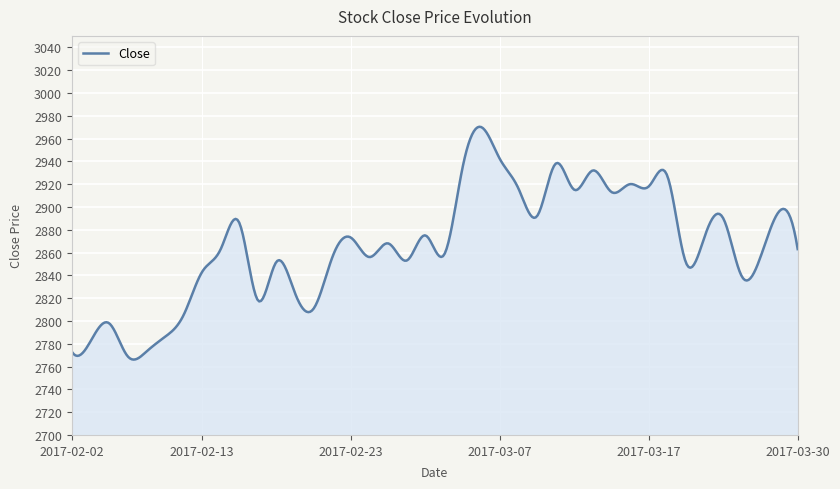

What is the difference between the maximum and minimum values?

204.2